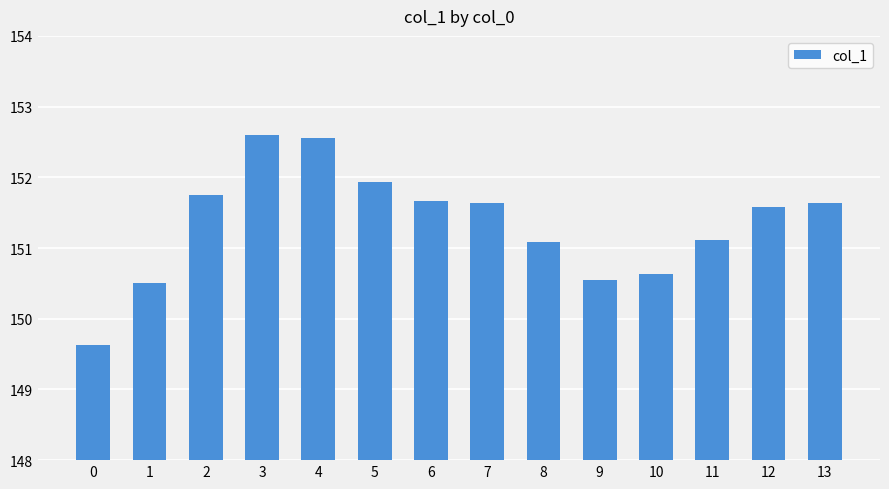

Reading left to right, list all the values displayed in this chart.

0=149.6	1=150.5	2=151.7	3=152.6	4=152.6	5=151.9	6=151.7	7=151.6	8=151.1	9=150.5	10=150.6	11=151.1	12=151.6	13=151.6